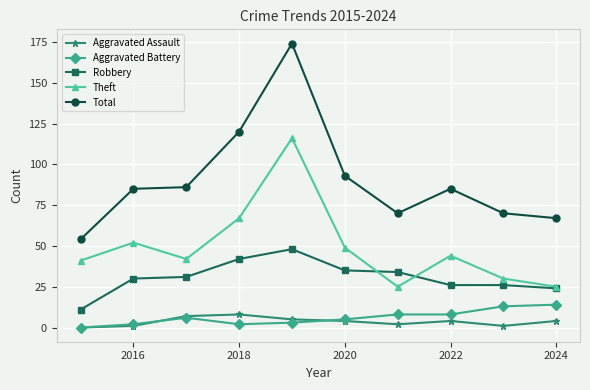

In Theft, how many points are higher than both neighbors (excluding endpoints)?

3